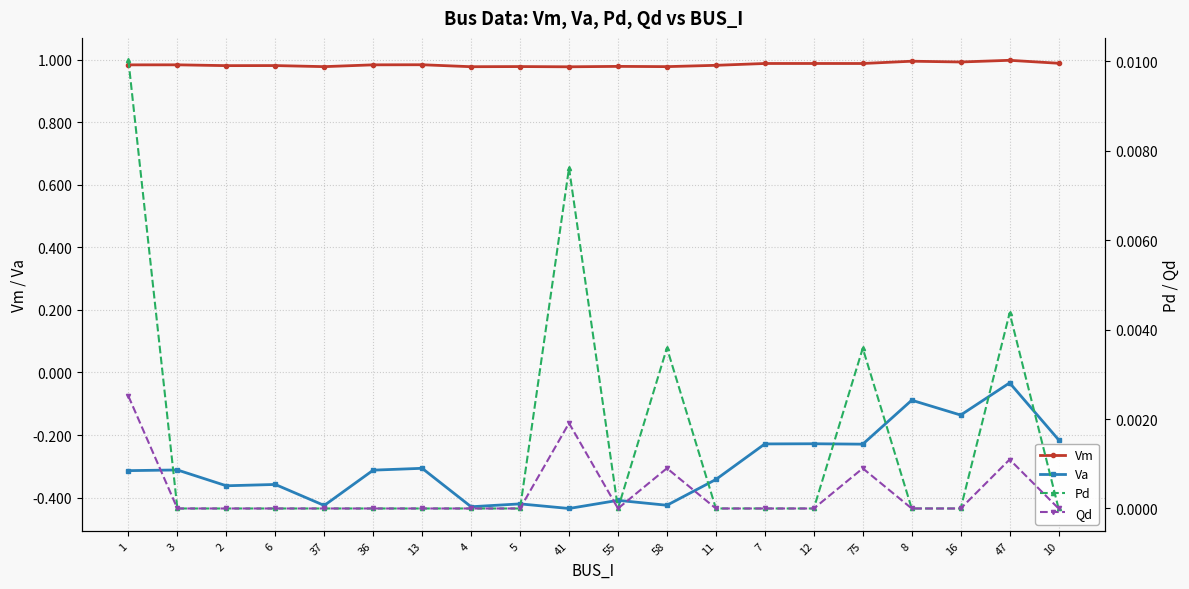

What are all the series names shown in the legend?

Vm, Va, Pd, Qd